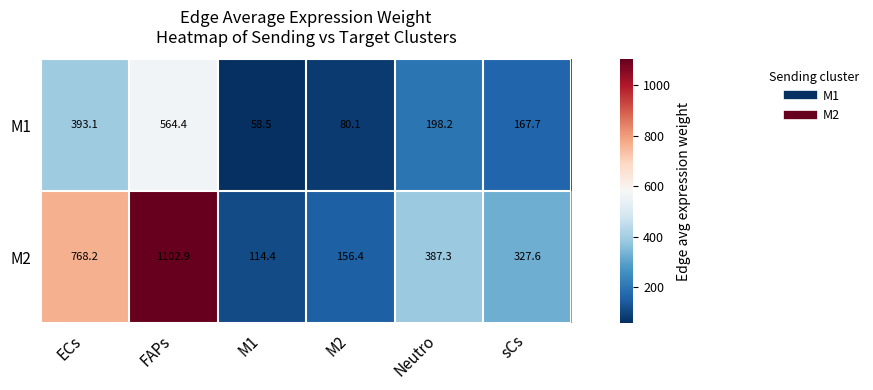

At which category is the sum across all series the highest?

FAPs